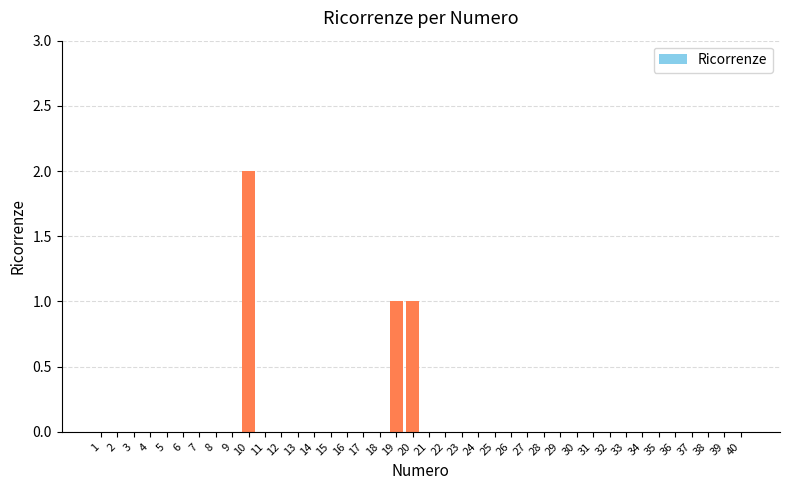

Which category has the highest value across all series?

10